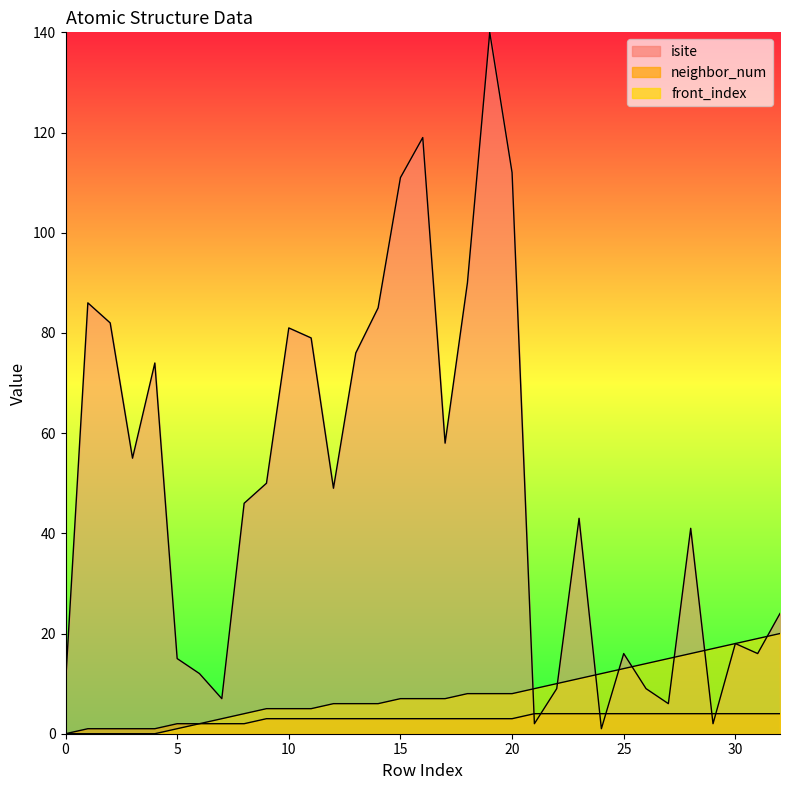

How many lines are shown in the chart?

3